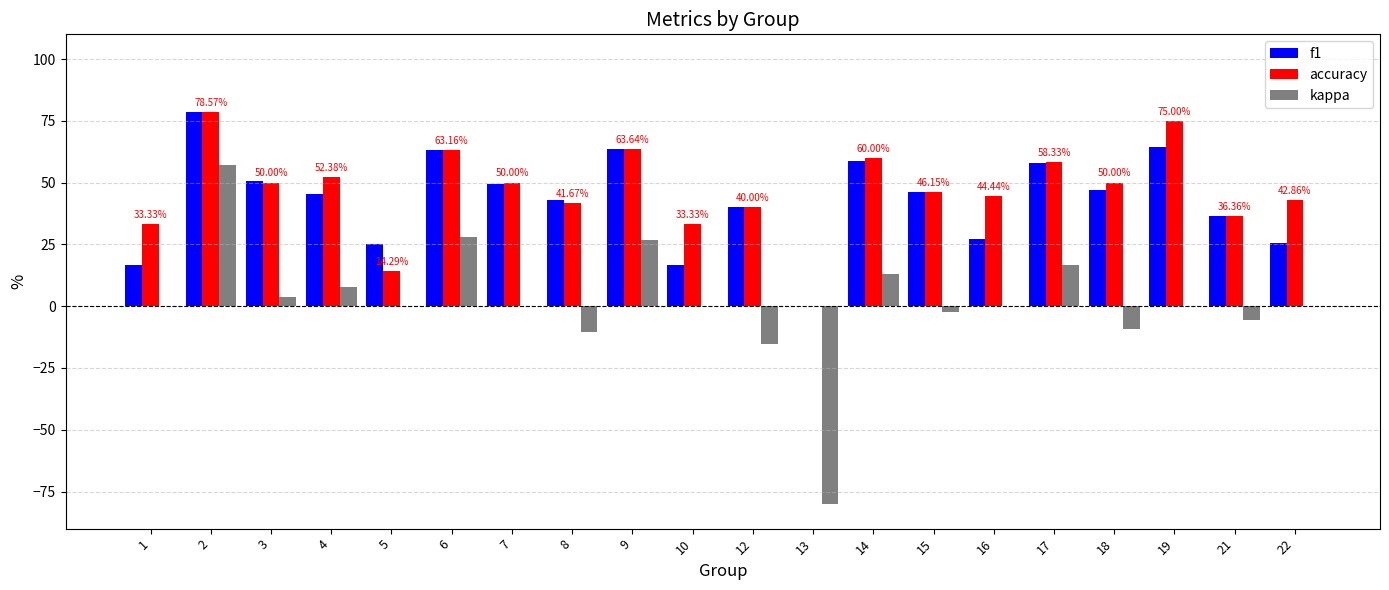

What is the sum of all f1 values?

856.0